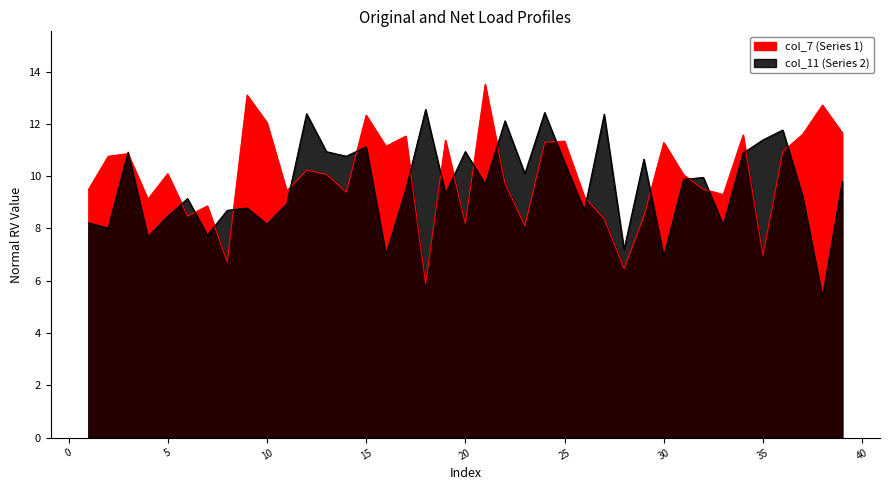

Where is the first local minimum for col_7?

4